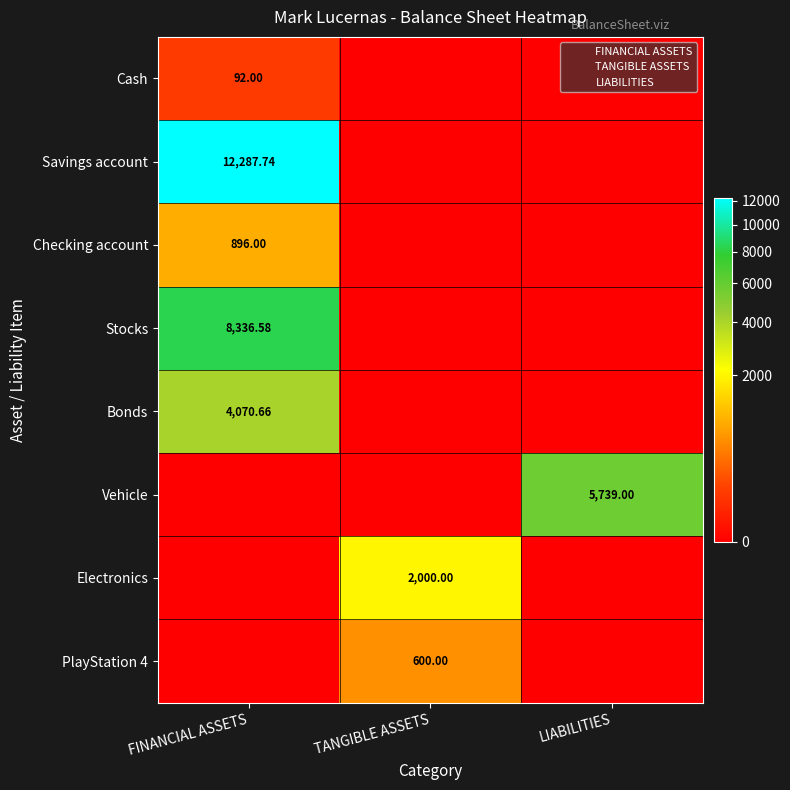

Which series has the largest total across all categories?

Savings account